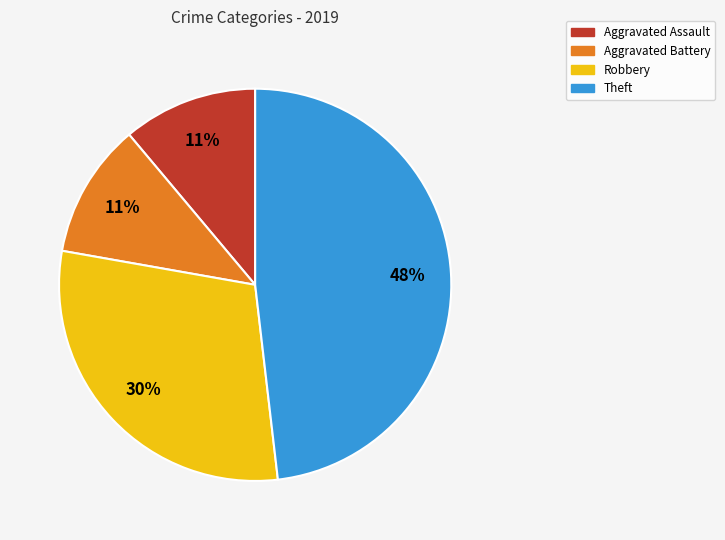

Is it true that Robbery is 30% of the pie?

True